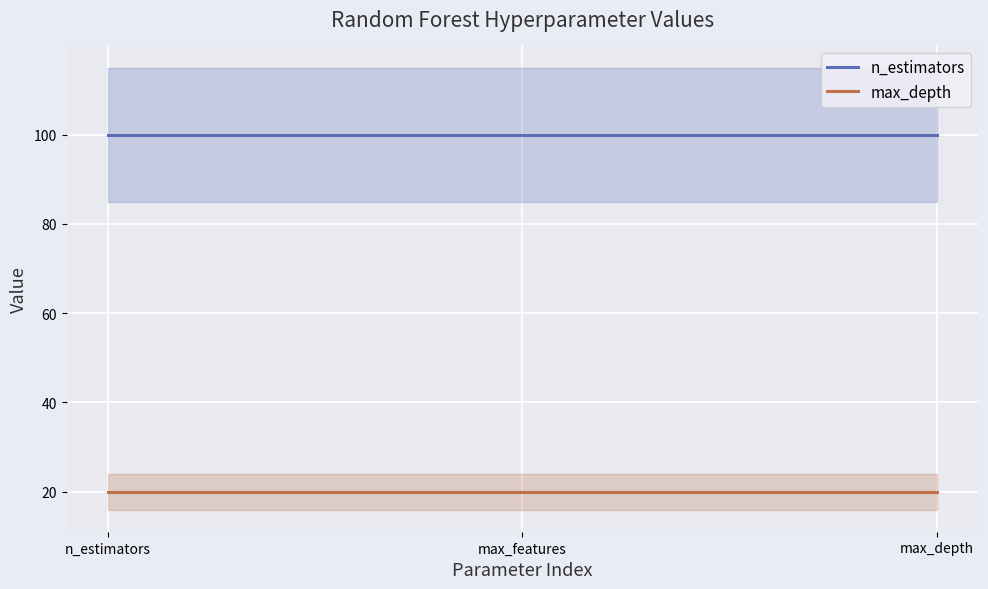

At which category does the chart reach its peak across all series?

n_estimators